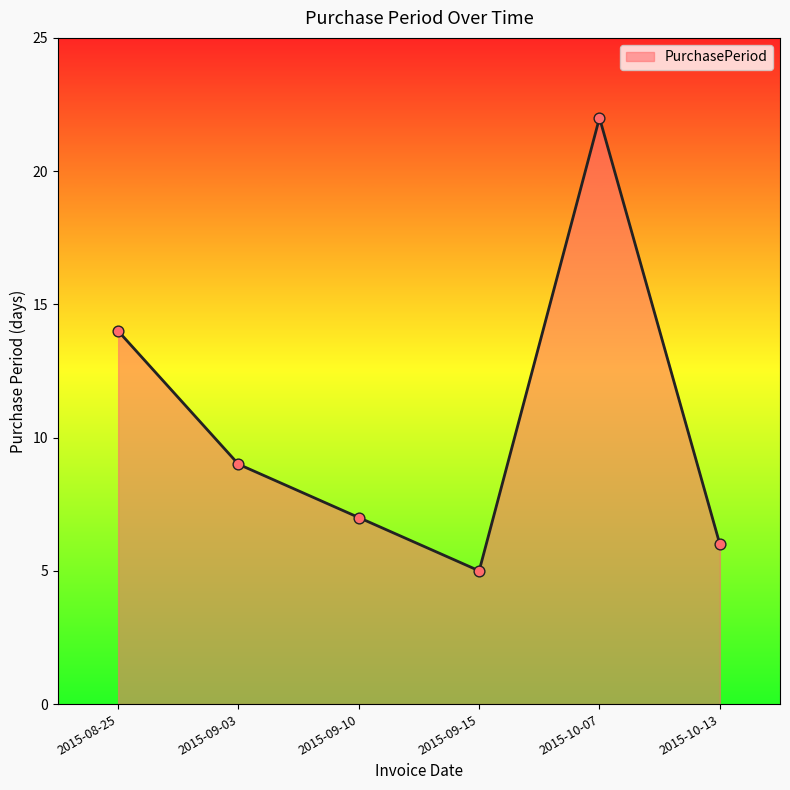

What is the change in value from 2015-09-15 to 2015-10-13?

+1